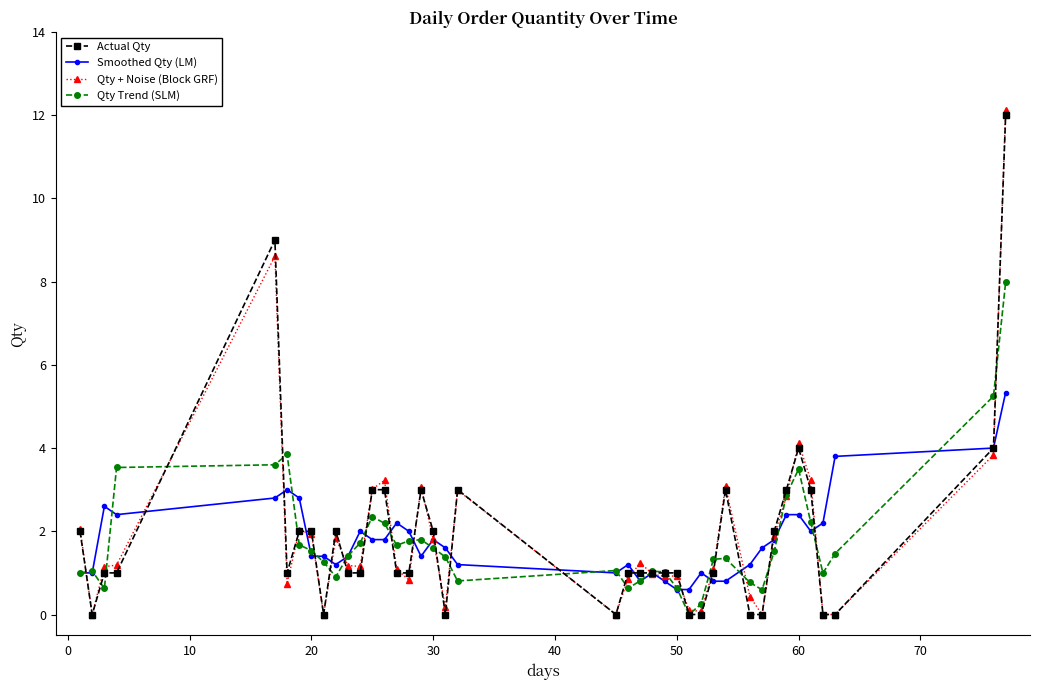

At how many categories does at least one series exceed 5?

3